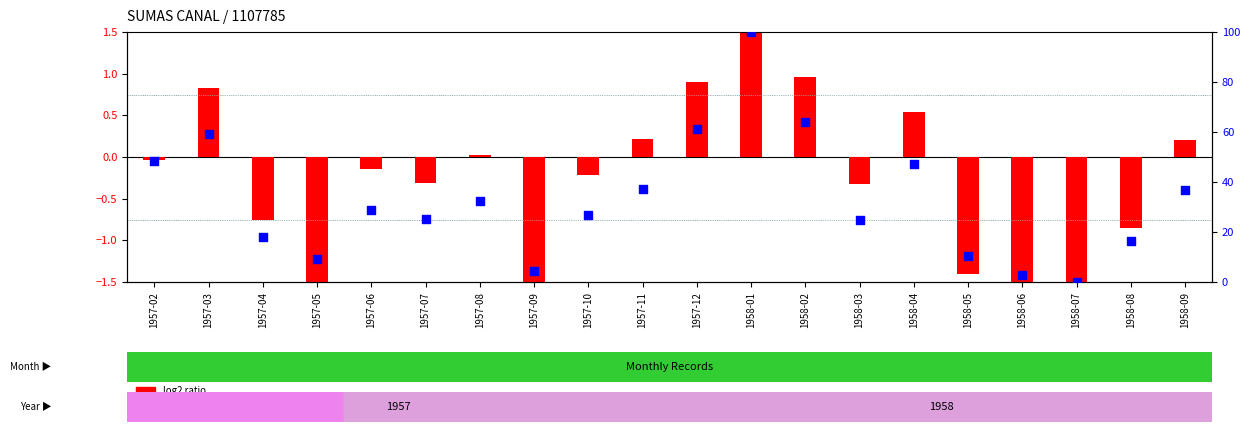

Between 1957-08 and 1958-09, which is larger?

1958-09